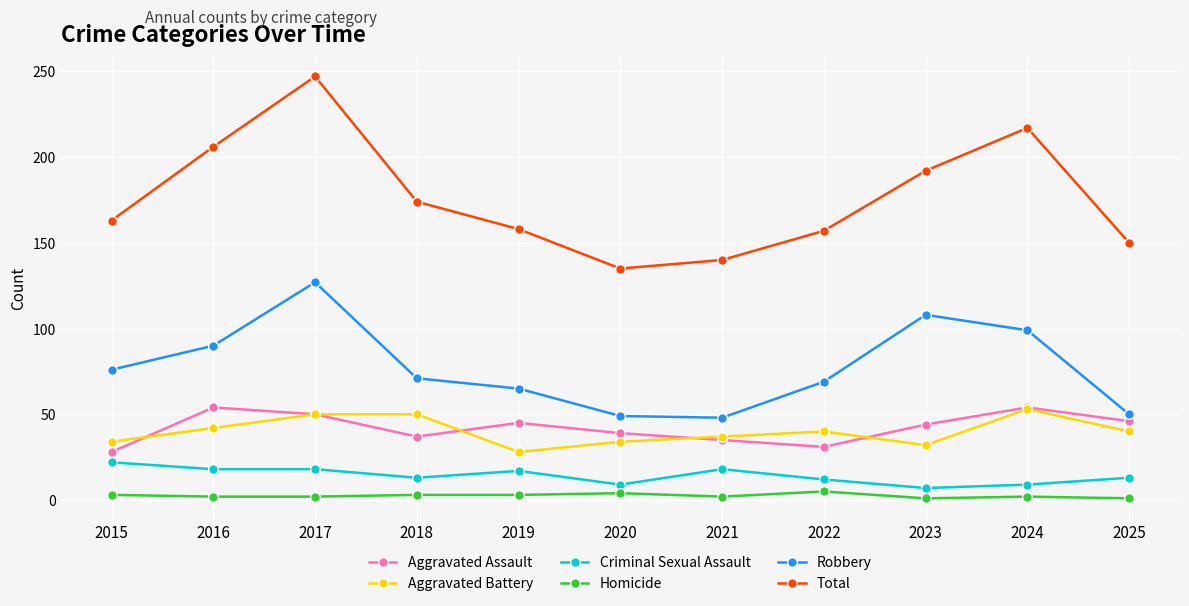

At 2019, list the series in order from largest to smallest.

Total, Robbery, Aggravated Assault, Aggravated Battery, Criminal Sexual Assault, Homicide